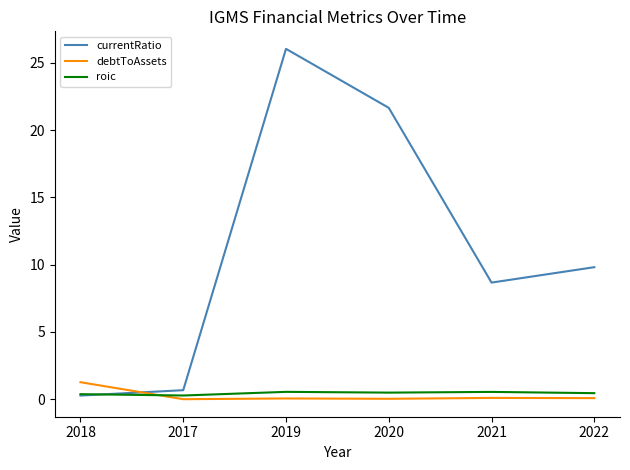

The currentRatio series shows 2.0 at 2021. True or false?

False